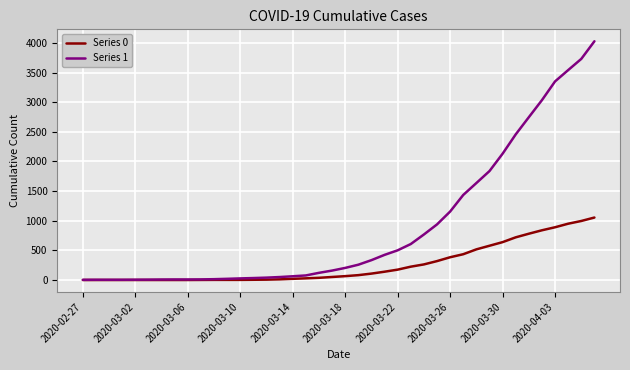

What is the greatest value displayed?

4028